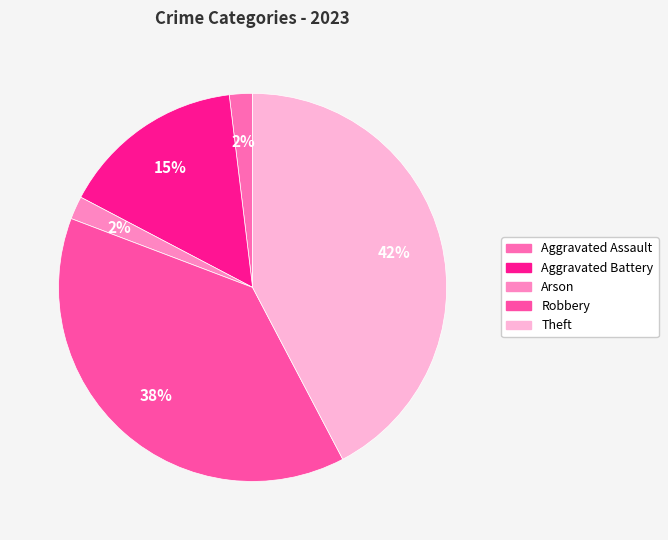

Approximately how many times larger is the value at Aggravated Battery compared to Aggravated Assault?

8.0